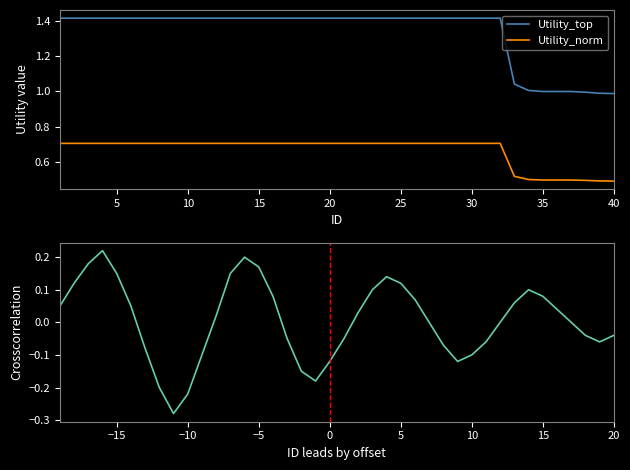

What is the sum of all Utility_norm values?

26.6